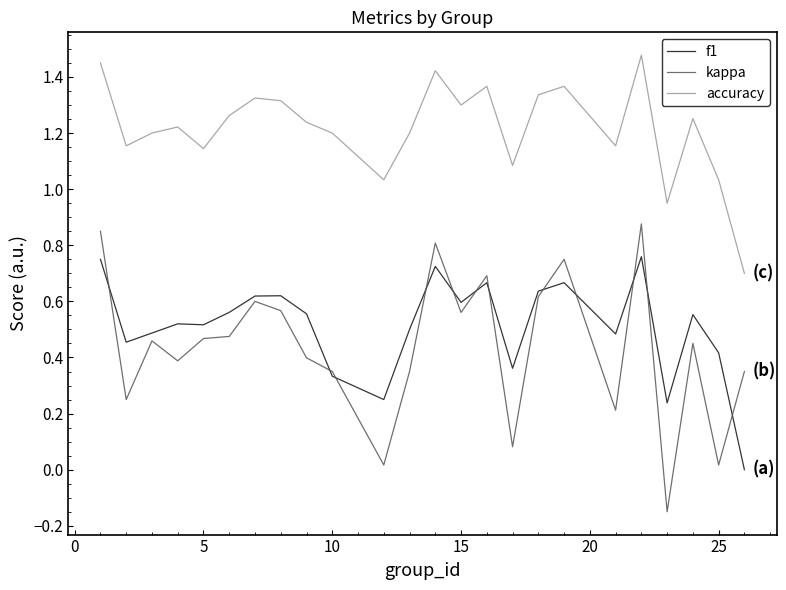

Which series has the largest range (max minus min)?

kappa